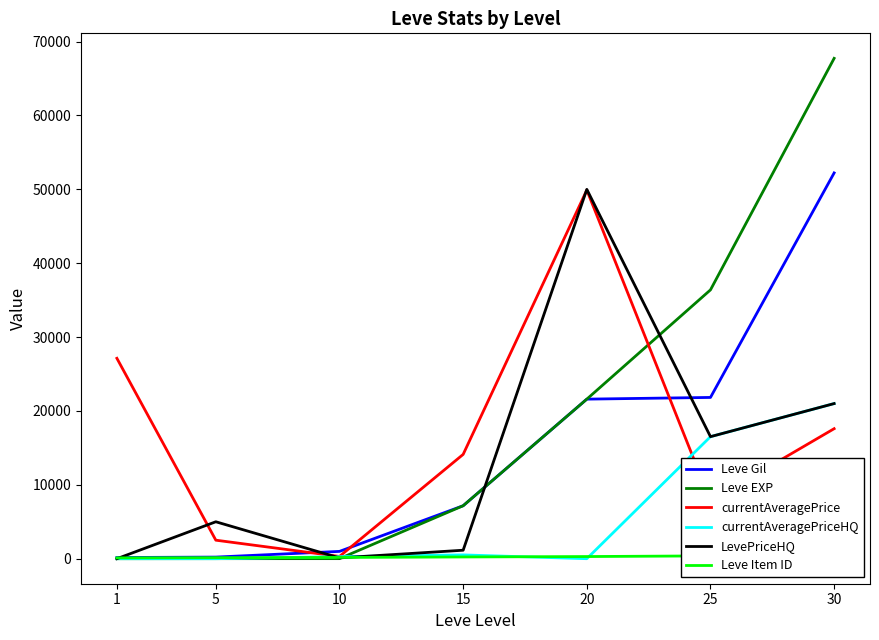

At how many categories does at least one series exceed 1028?

6